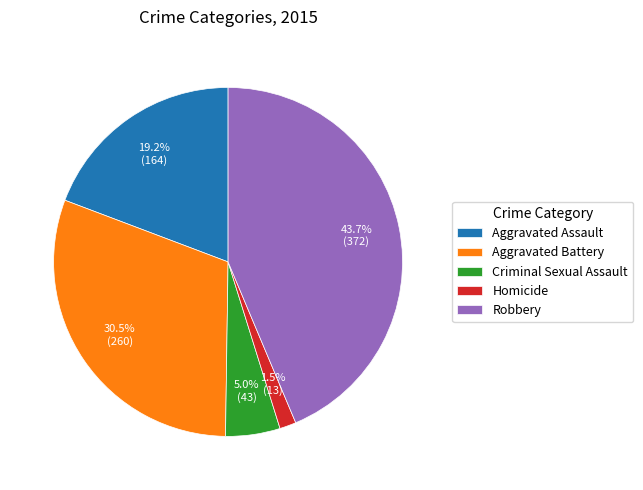

Between Criminal Sexual Assault and Homicide, which is larger?

Criminal Sexual Assault